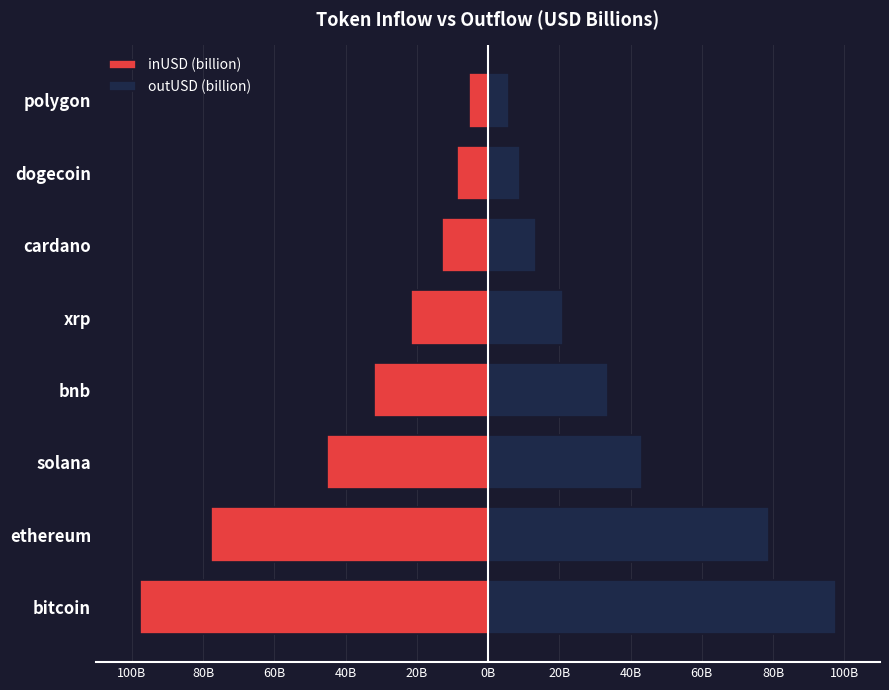

Which series has the widest spread of values?

inUSD (billion)